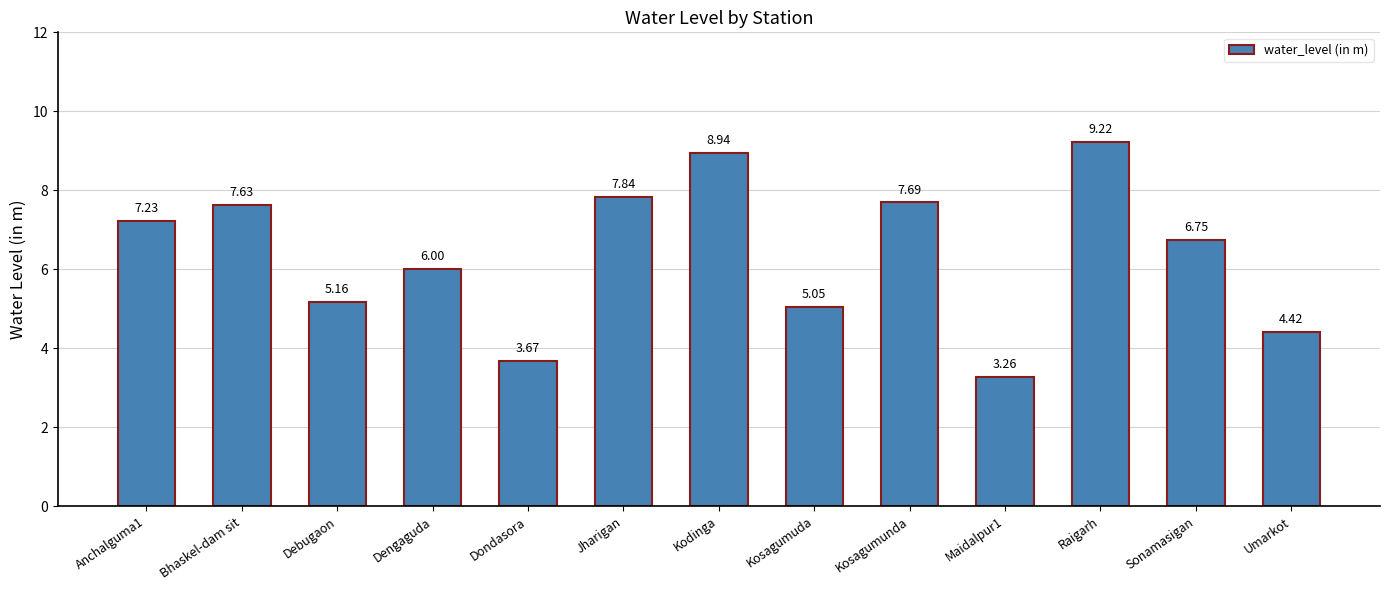

Between Kodinga and Maidalpur1, which is larger?

Kodinga